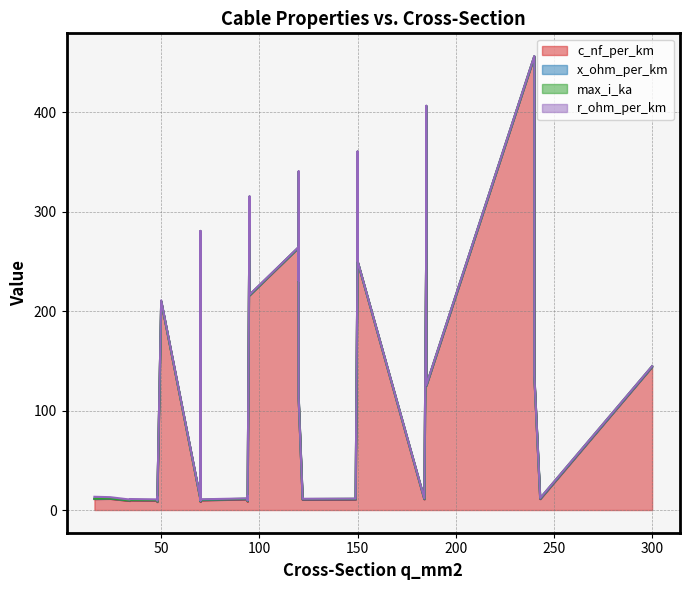

The r_ohm_per_km series shows 0.7 at 38. True or false?

False